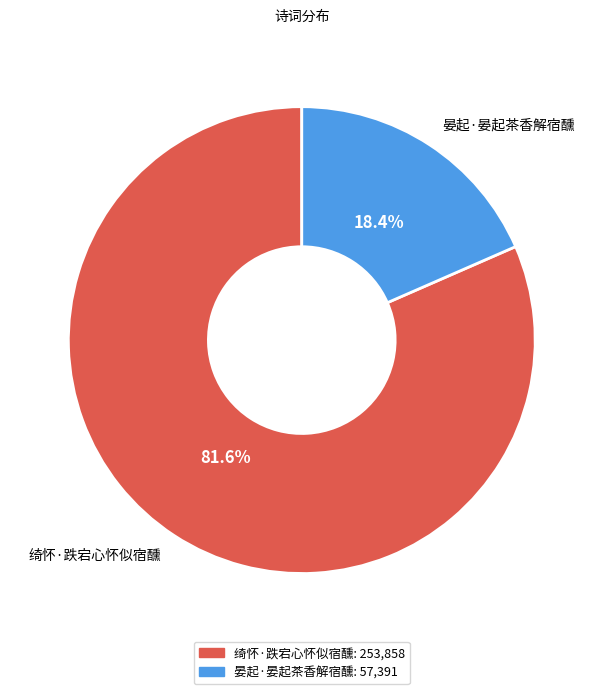

To the nearest percent, what portion does 绮怀·跌宕心怀似宿醺 represent?

82%